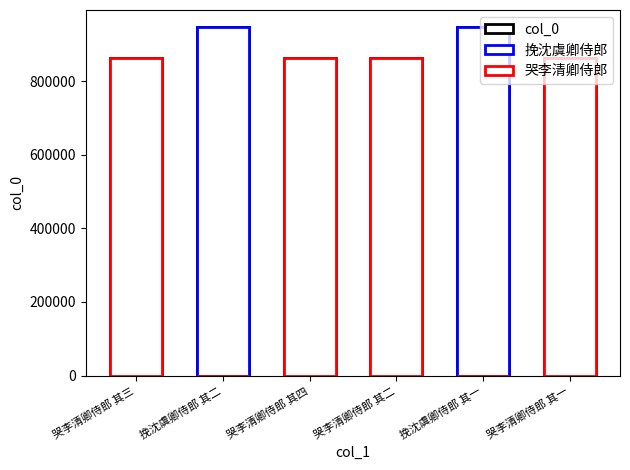

At 哭李清卿侍郎 其四, list the series in order from smallest to largest.

挽沈虞卿侍郎, col_0, 哭李清卿侍郎